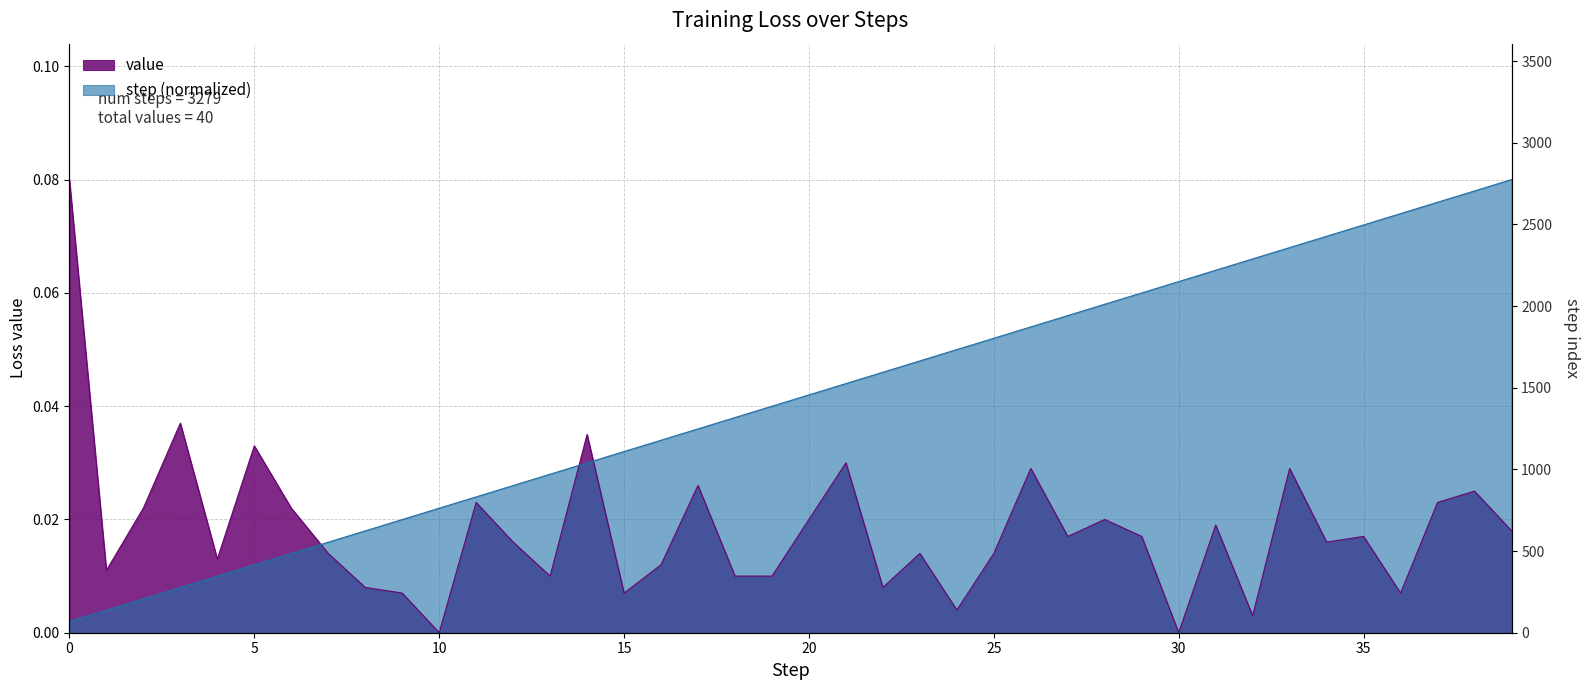

Reading left to right, transcribe all the data shown in this chart.

value: 0=0.1	1=0.0	2=0.0	3=0.0	4=0.0	5=0.0	6=0.0	7=0.0	8=0.0	9=0.0	10=0.0	11=0.0	12=0.0	13=0.0	14=0.0	15=0.0	16=0.0	17=0.0	18=0.0	19=0.0	20=0.0	21=0.0	22=0.0	23=0.0	24=0.0	25=0.0	26=0.0	27=0.0	28=0.0	29=0.0	30=0.0	31=0.0	32=0.0	33=0.0	34=0.0	35=0.0	36=0.0	37=0.0	38=0.0	39=0.0
step: 0=0.0	1=0.0	2=0.0	3=0.0	4=0.0	5=0.0	6=0.0	7=0.0	8=0.0	9=0.0	10=0.0	11=0.0	12=0.0	13=0.0	14=0.0	15=0.0	16=0.0	17=0.0	18=0.0	19=0.0	20=0.0	21=0.0	22=0.0	23=0.0	24=0.0	25=0.1	26=0.1	27=0.1	28=0.1	29=0.1	30=0.1	31=0.1	32=0.1	33=0.1	34=0.1	35=0.1	36=0.1	37=0.1	38=0.1	39=0.1